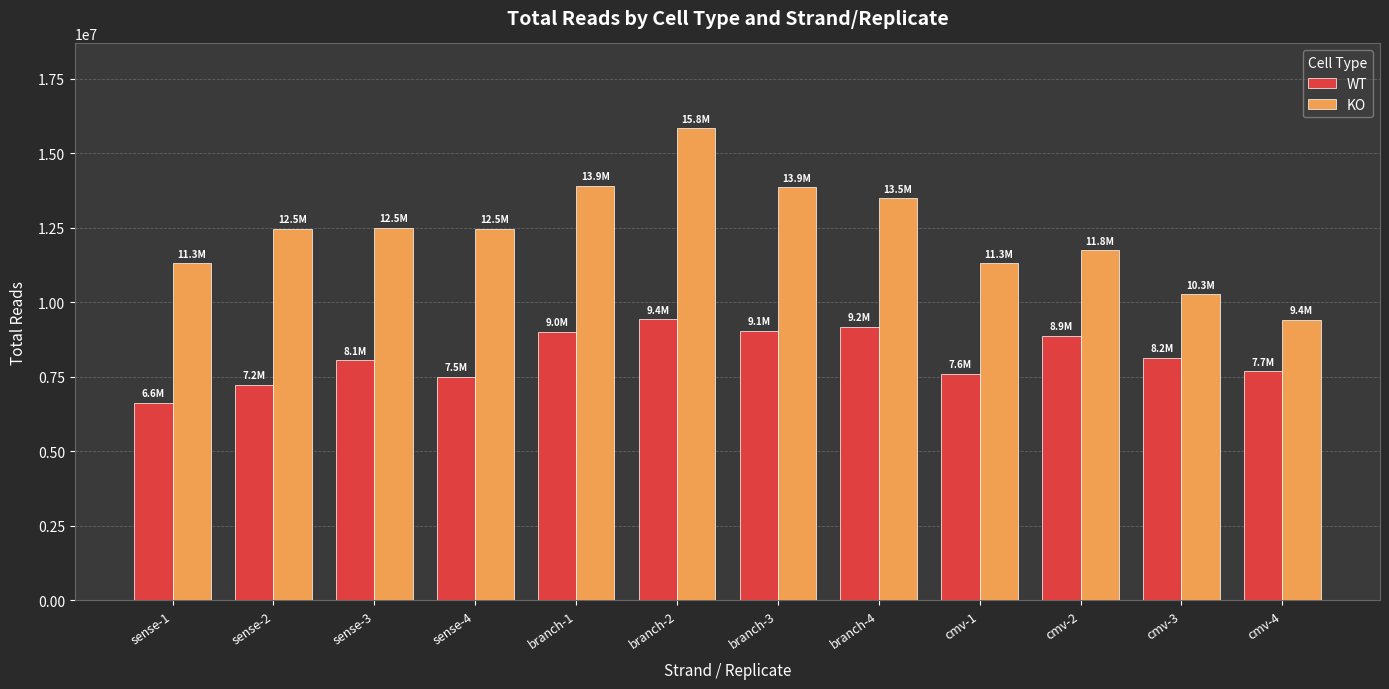

What is the label of the 10th bar from the right?

sense-3